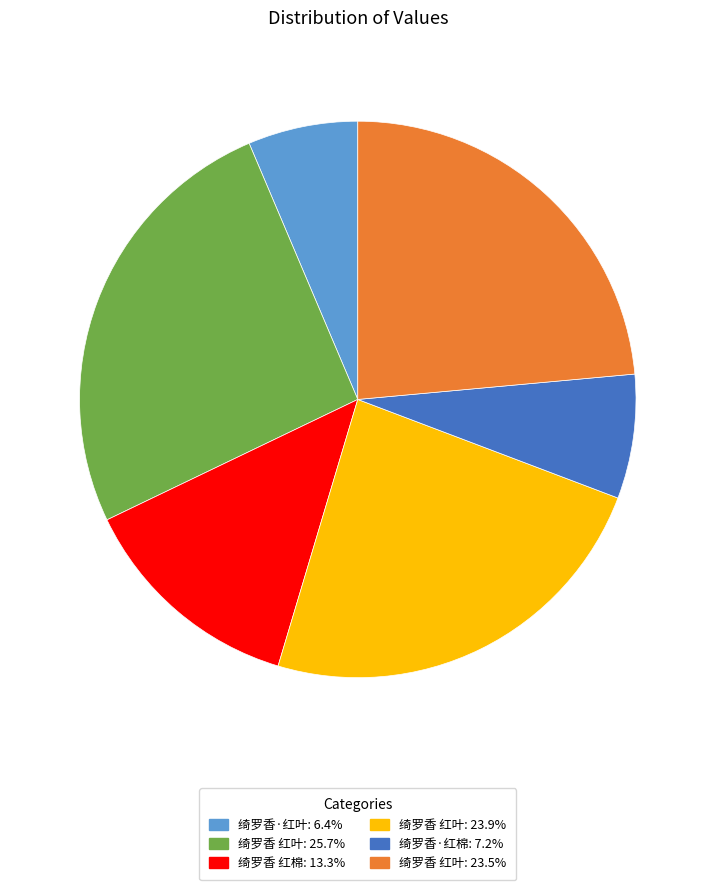

Is there any slice that represents more than half of the pie?

No